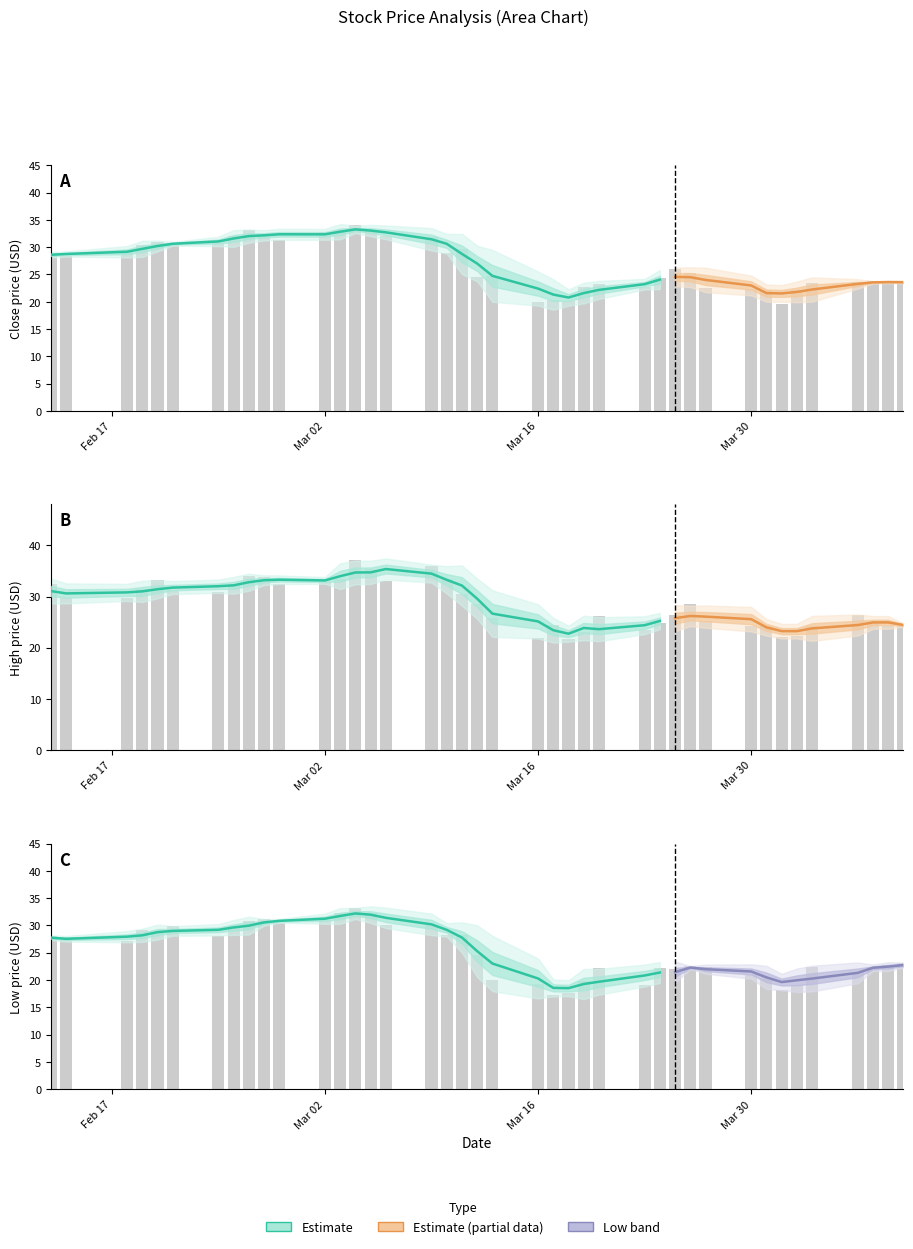

At how many categories does at least one series exceed 31?

15